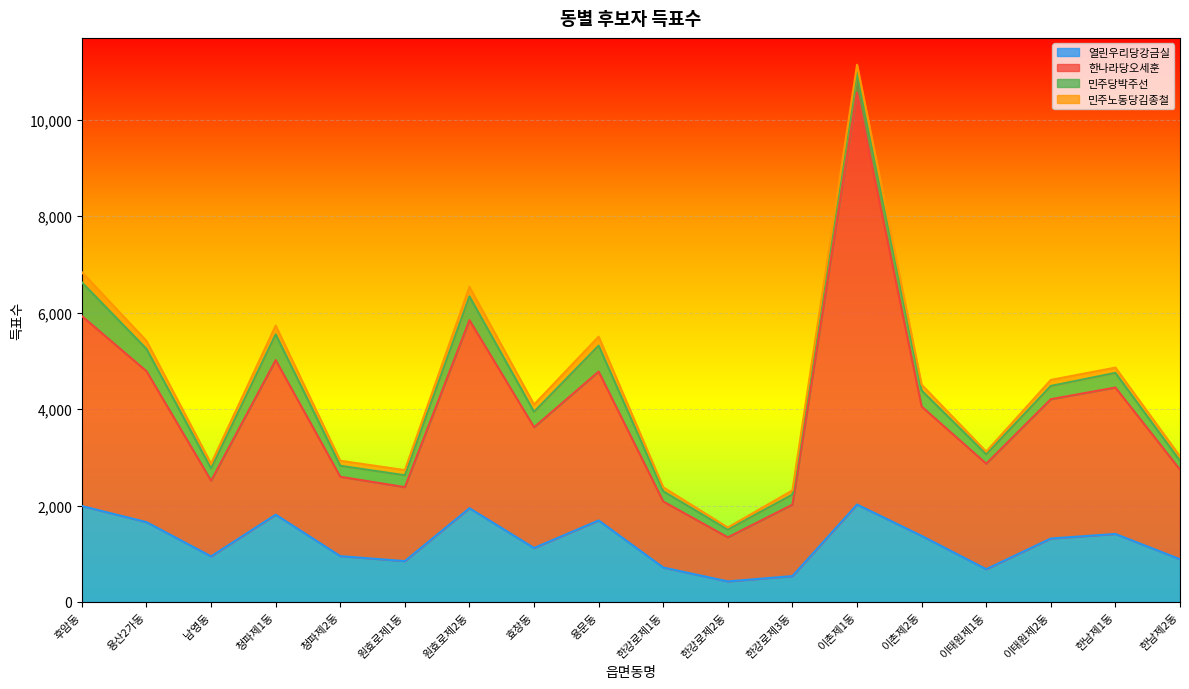

What are all the series names shown in the legend?

열린우리당강금실, 한나라당오세훈, 민주당박주선, 민주노동당김종철